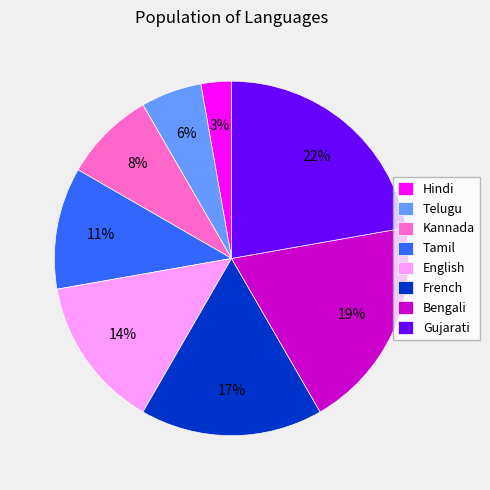

Is there a majority slice in this chart?

No